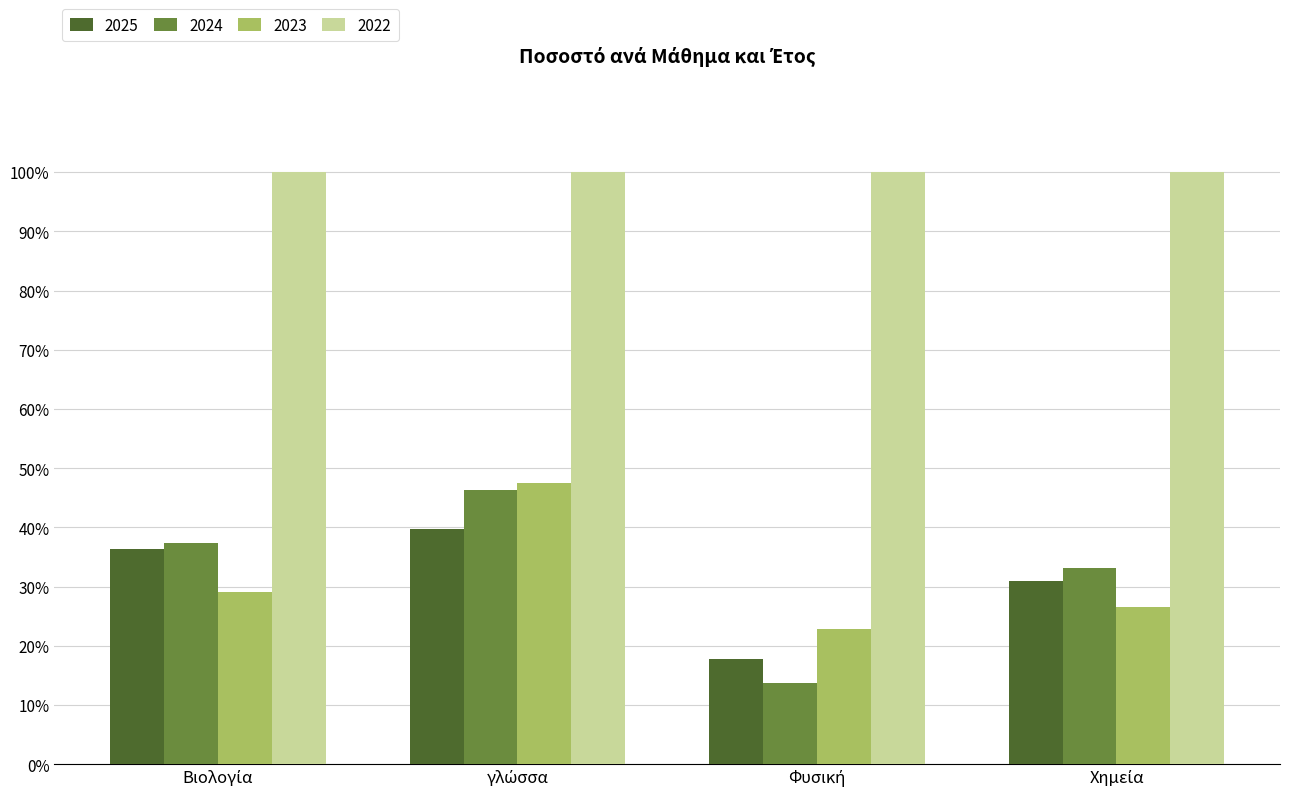

Which series has the largest range (max minus min)?

2024